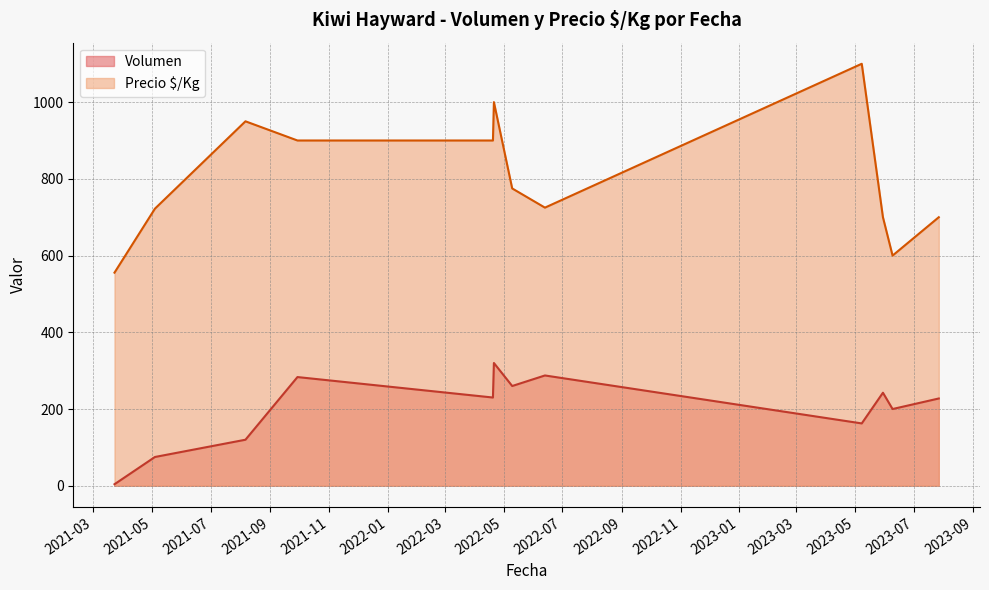

Rank the series at 2022-06-13 from lowest to highest value.

Volumen, Precio $/Kg